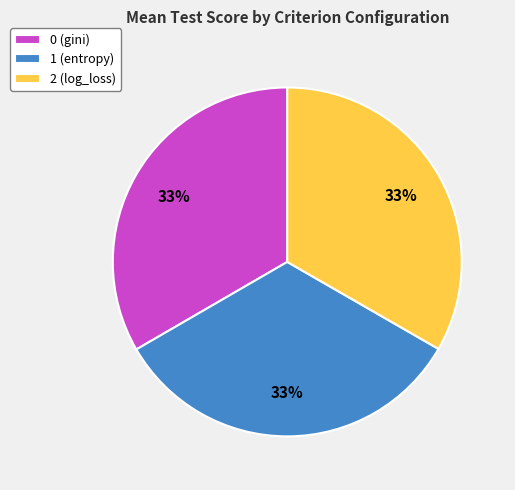

Combined, do 2 (log_loss) and 0 (gini) account for over 50%?

Yes